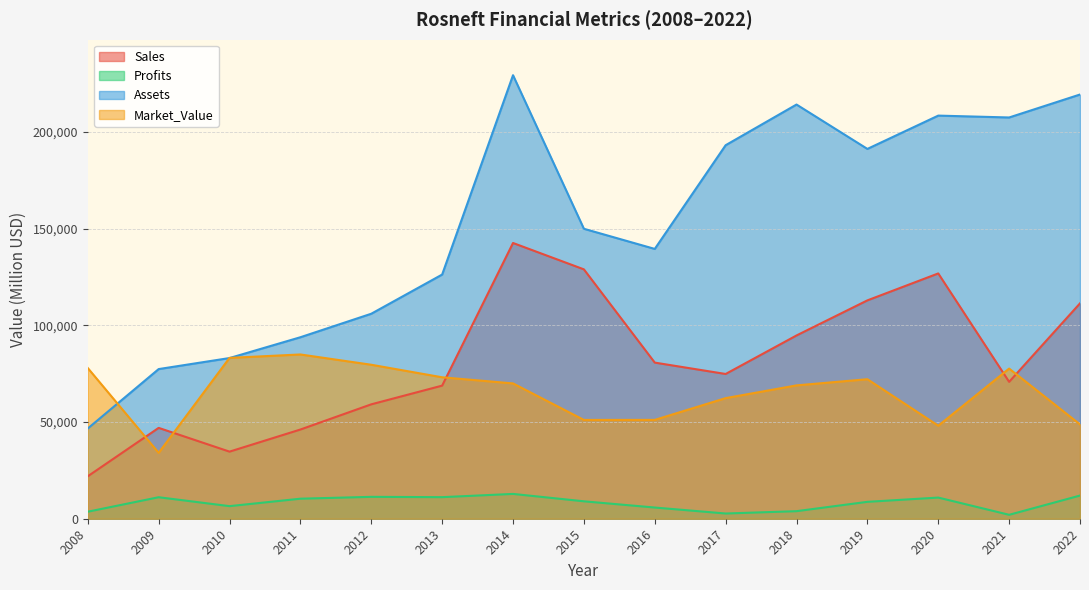

Reading right to left, list all the values displayed in this chart.

Sales: 2022=111399.0	2021=70790.0	2020=126869.0	2019=112937.0	2018=94789.0	2017=74867.0	2016=80751.0	2015=128977.0	2014=142615.0	2013=68843.0	2012=59167.0	2011=46135.0	2010=34700.0	2009=46990.0	2008=21960.0
Profits: 2022=11981.2	2021=2031.7	2020=10942.0	2019=8739.0	2018=3908.8	2017=2701.7	2016=5791.2	2015=9012.8	2014=12833.8	2013=11158.0	2012=11318.3	2011=10362.0	2010=6510.0	2009=11120.0	2008=3630.0
Assets: 2022=219408.0	2021=207532.0	2020=208497.0	2019=191272.0	2018=214222.0	2017=193189.0	2016=139550.0	2015=149972.0	2014=229397.0	2013=126293.0	2012=106024.0	2011=93870.0	2010=83110.0	2009=77400.0	2008=46680.0
Market_Value: 2022=48787.0	2021=77657.0	2020=48105.0	2019=72161.0	2018=68972.0	2017=62376.0	2016=51119.0	2015=51100.0	2014=69986.0	2013=73156.0	2012=79640.0	2011=84960.0	2010=83190.0	2009=34070.0	2008=77940.0